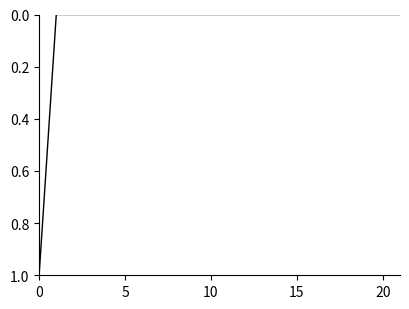

How many lines are shown in the chart?

1